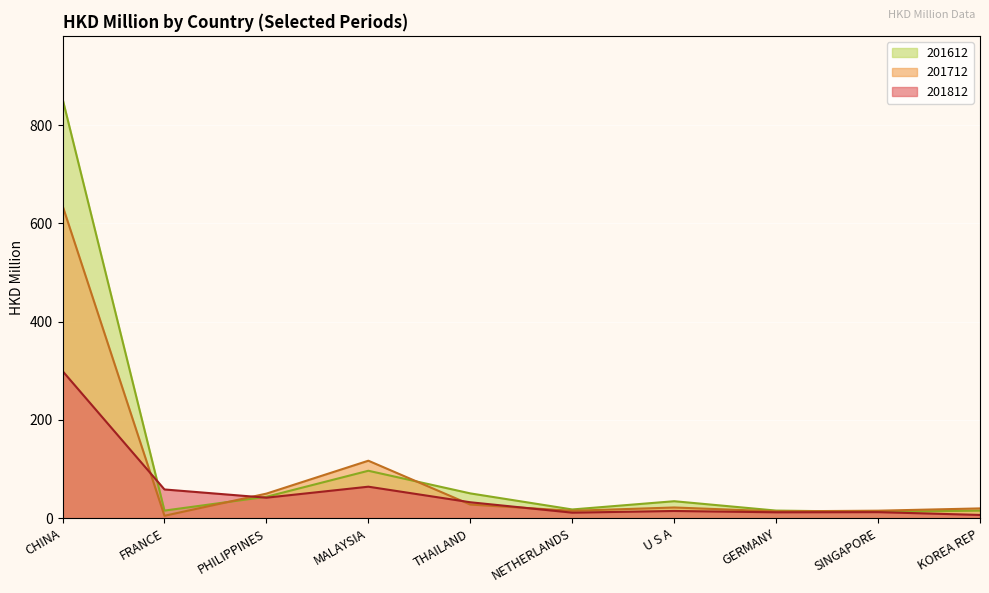

How many interior local peaks does the 201612 series have?

2